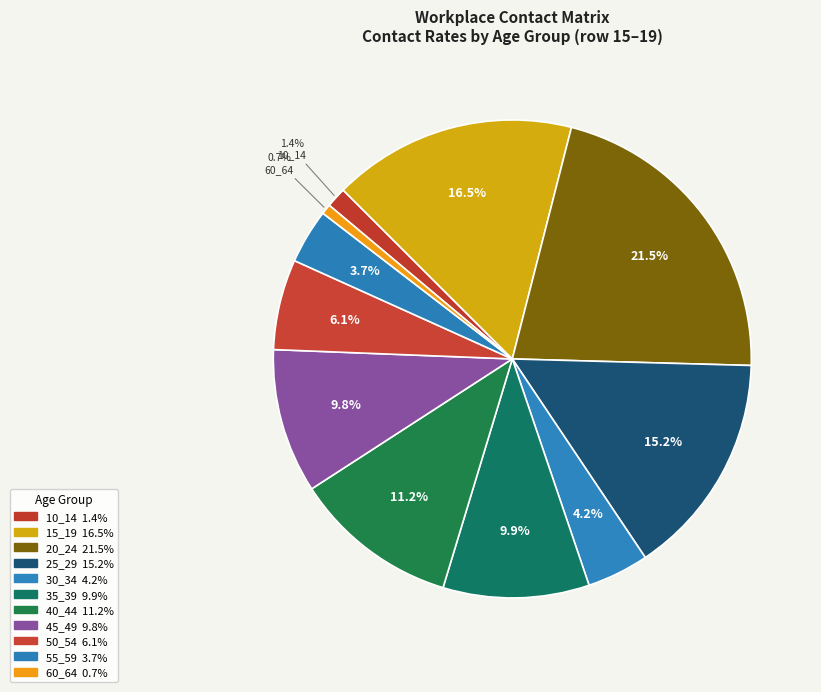

Which slice is the smallest?

60_64